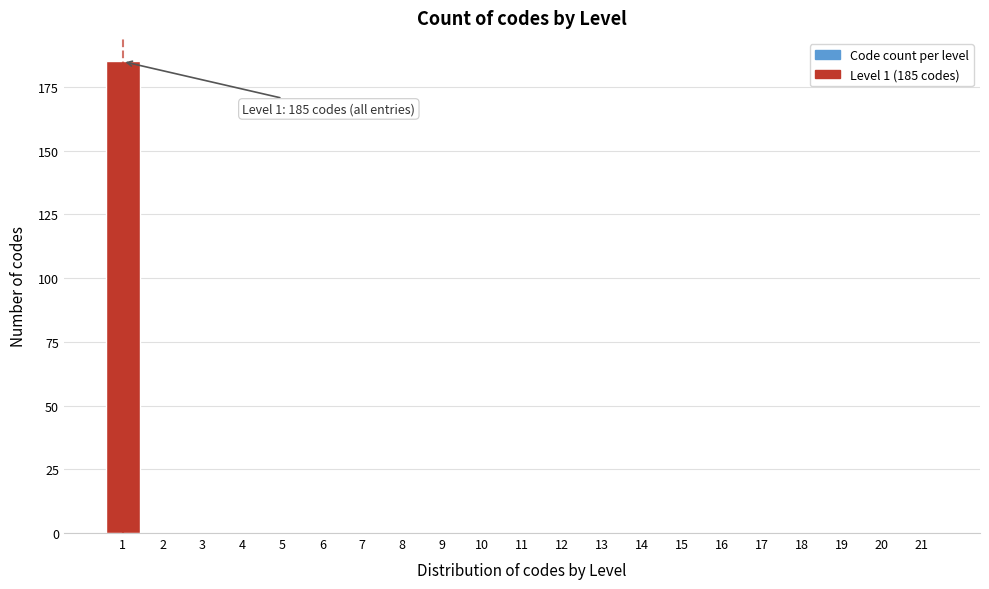

Reading right to left, what are all the values shown in this chart?

21=0	20=0	19=0	18=0	17=0	16=0	15=0	14=0	13=0	12=0	11=0	10=0	9=0	8=0	7=0	6=0	5=0	4=0	3=0	2=0	1=185